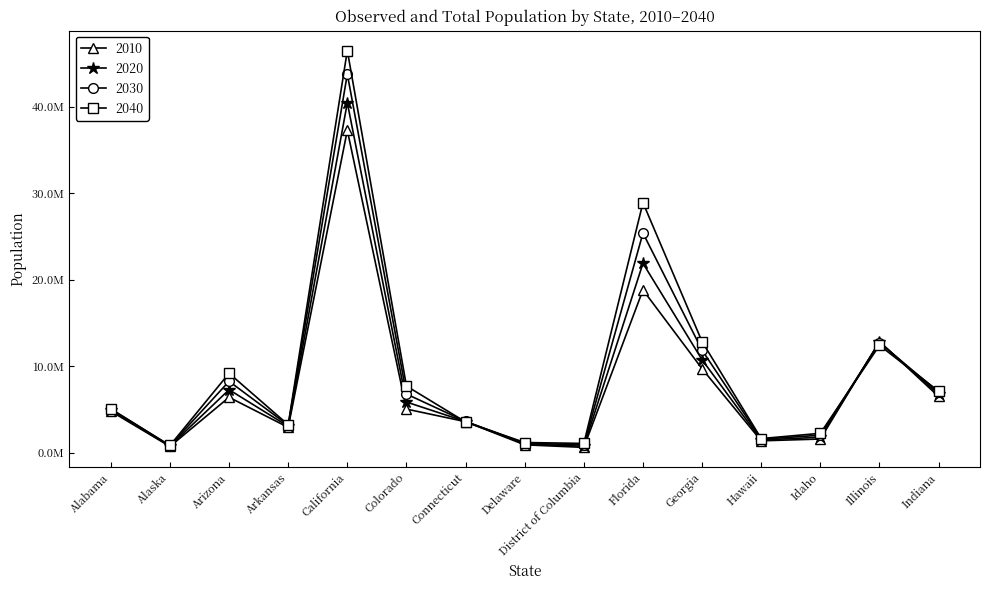

What are all the series names shown in the legend?

2010, 2020, 2030, 2040